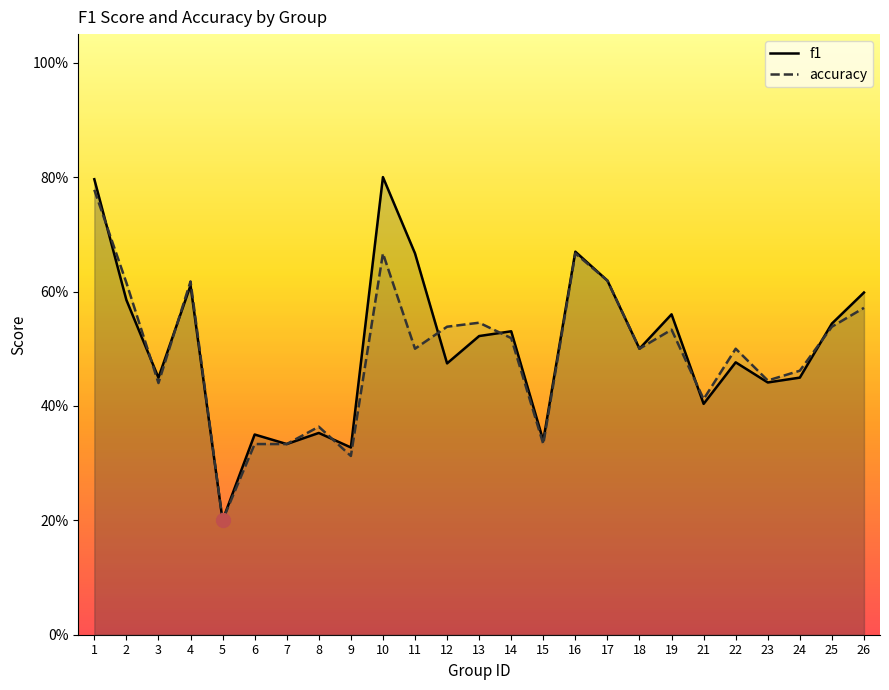

Reading left to right, list all the values displayed in this chart.

f1: 1=0.8	2=0.6	3=0.4	4=0.6	5=0.2	6=0.4	7=0.3	8=0.4	9=0.3	10=0.8	11=0.7	12=0.5	13=0.5	14=0.5	15=0.3	16=0.7	17=0.6	18=0.5	19=0.6	21=0.4	22=0.5	23=0.4	24=0.4	25=0.5	26=0.6
accuracy: 1=0.8	2=0.6	3=0.4	4=0.6	5=0.2	6=0.3	7=0.3	8=0.4	9=0.3	10=0.7	11=0.5	12=0.5	13=0.5	14=0.5	15=0.3	16=0.7	17=0.6	18=0.5	19=0.5	21=0.4	22=0.5	23=0.4	24=0.5	25=0.5	26=0.6